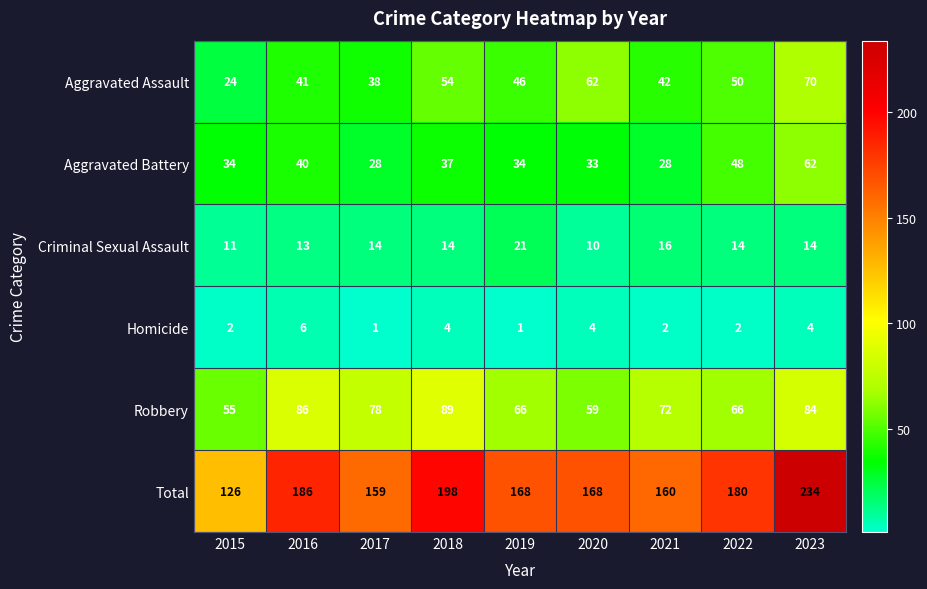

Where is Total nearest to the value 180?

2022